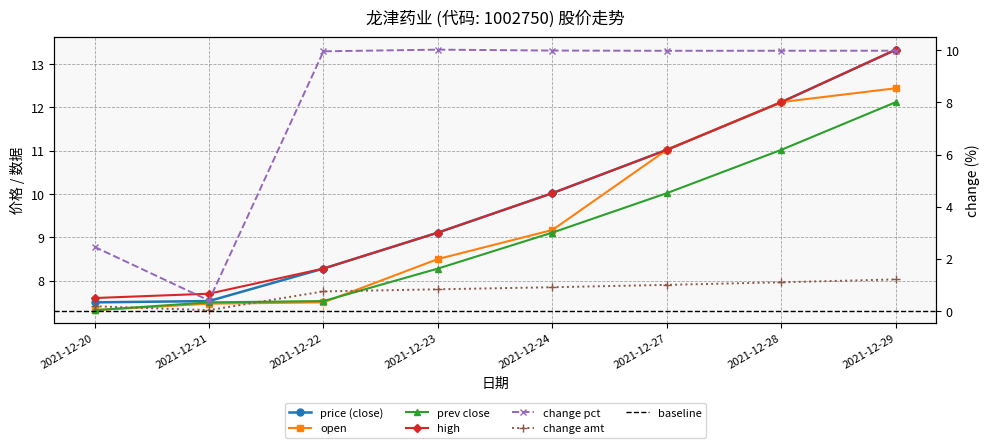

At which label is price closest to 10?

2021-12-24